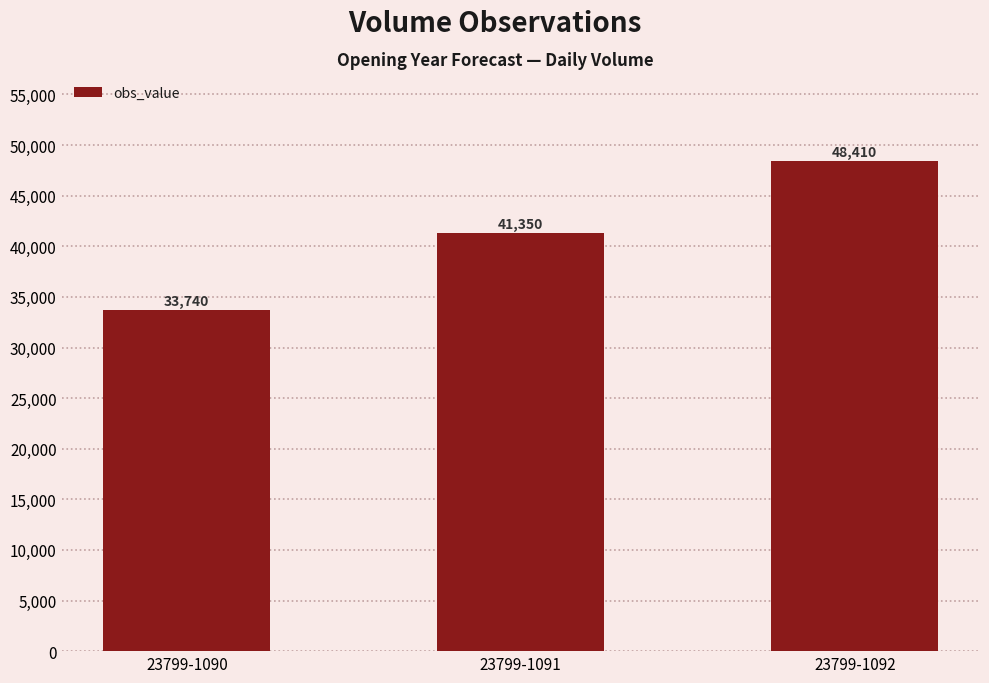

How many categories are shown in the chart?

3